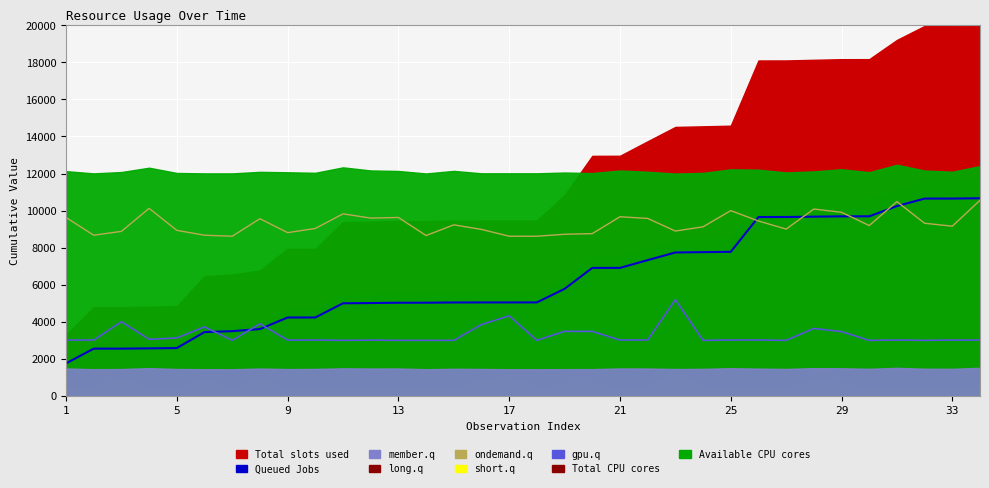

Where does the Queued Jobs series first go above 5049?

17